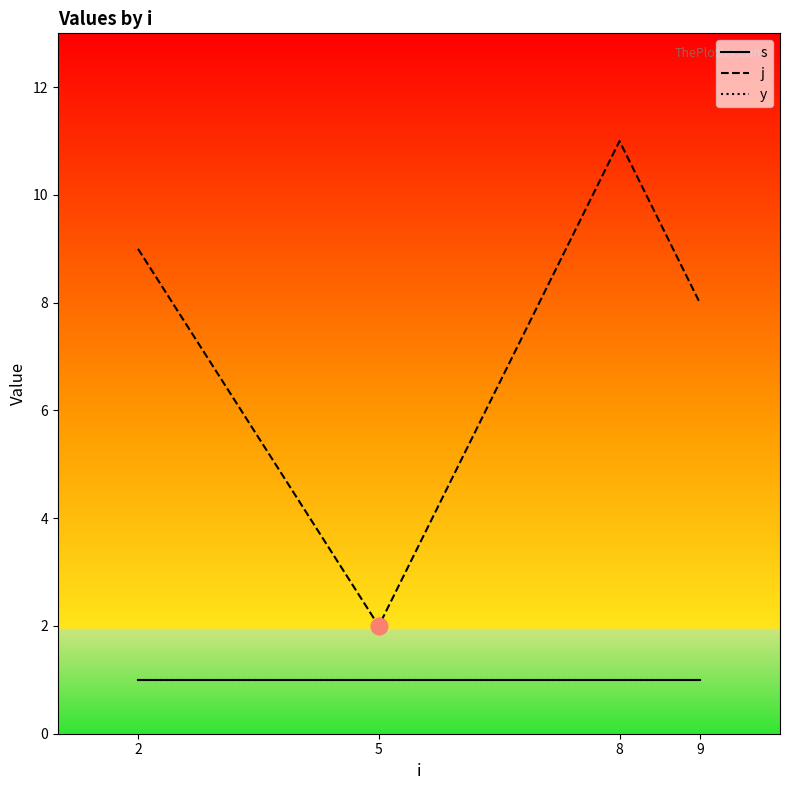

Reading left to right, list all the values displayed in this chart.

s: 2=1	5=1	8=1	9=1
j: 2=9	5=2	8=11	9=8
y: 2=1	5=1	8=1	9=1